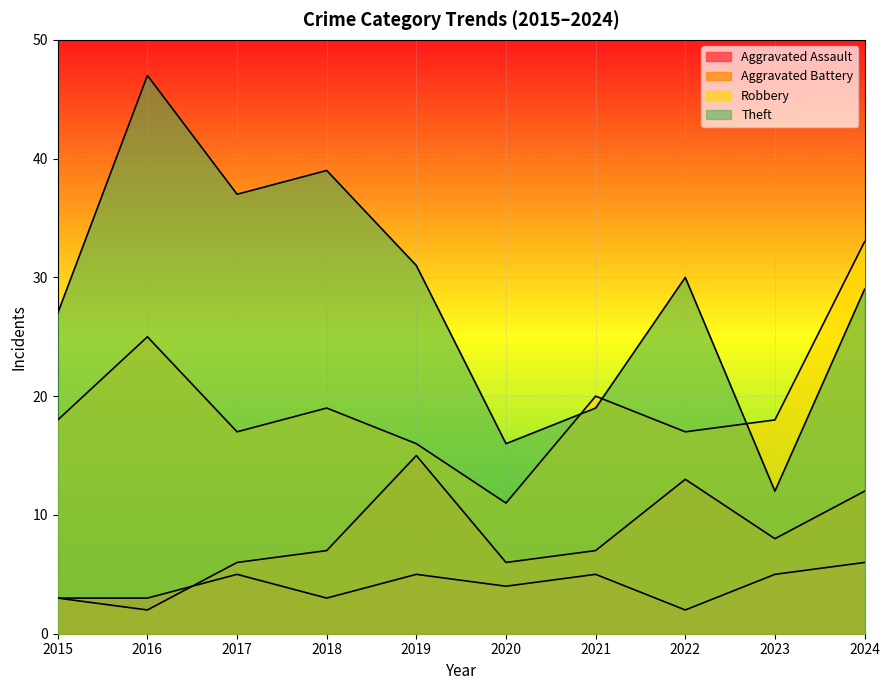

How many distinct data groups are displayed?

4